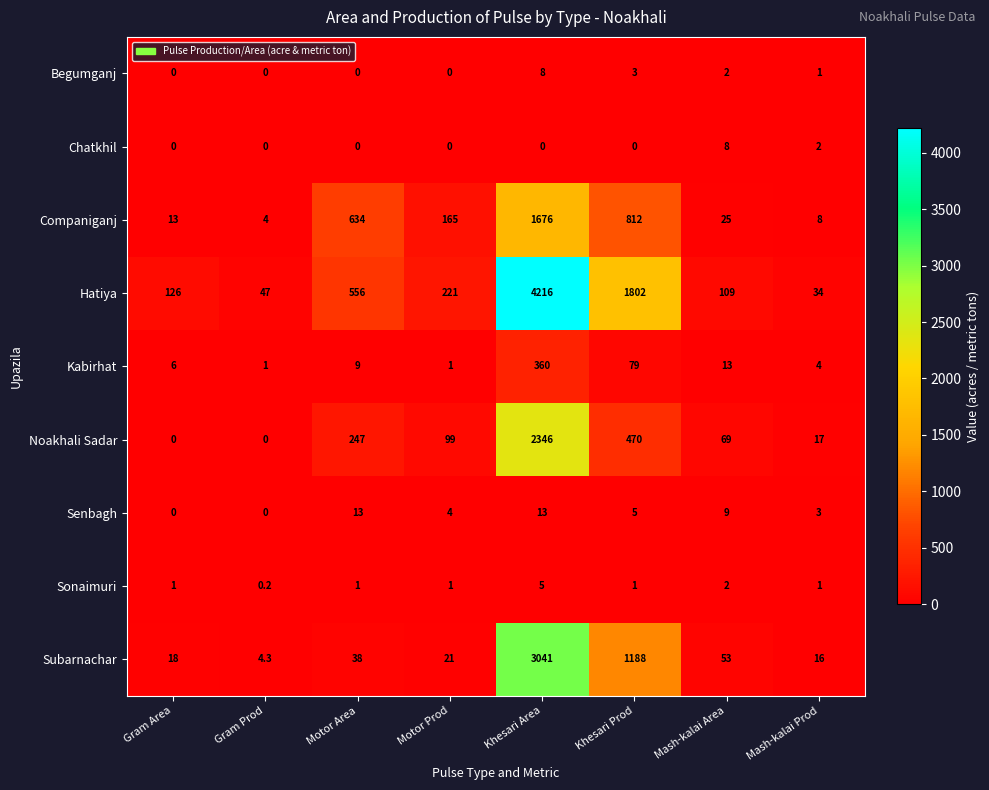

What is the sum of all Noakhali Sadar values?

3248.0